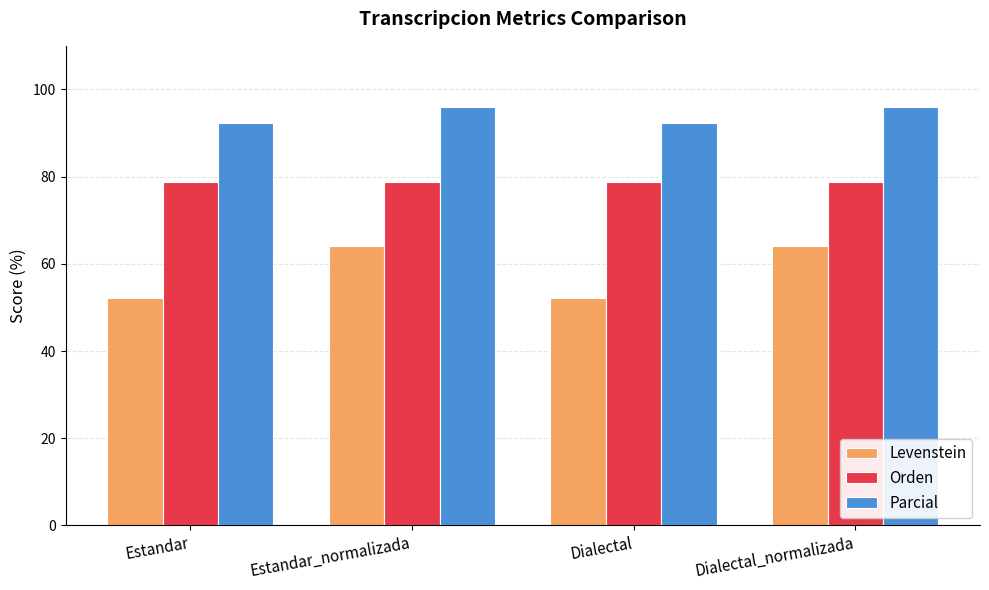

What is the difference between the highest and lowest values at Estandar_normalizada?

31.9